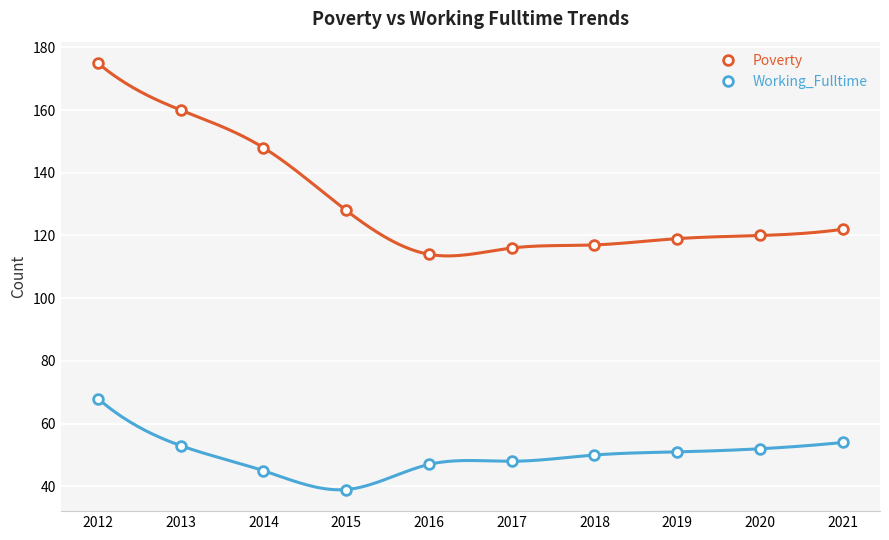

What is the value of the Poverty point at the 6th from the left?

116